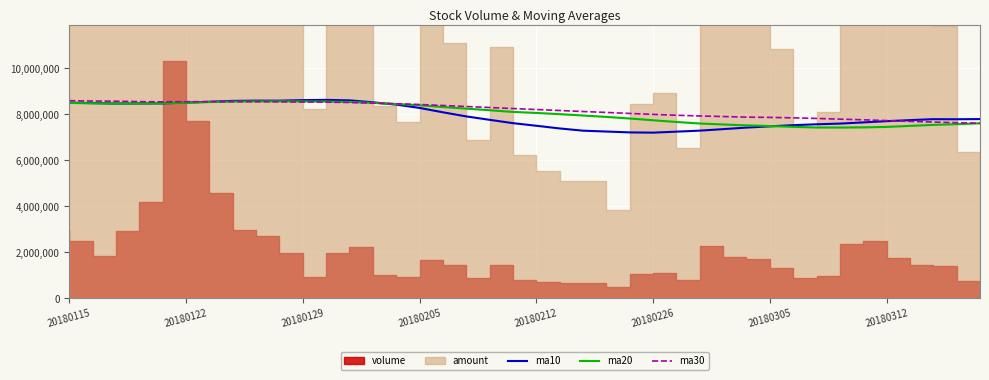

At which category is the sum across all series the highest?

11